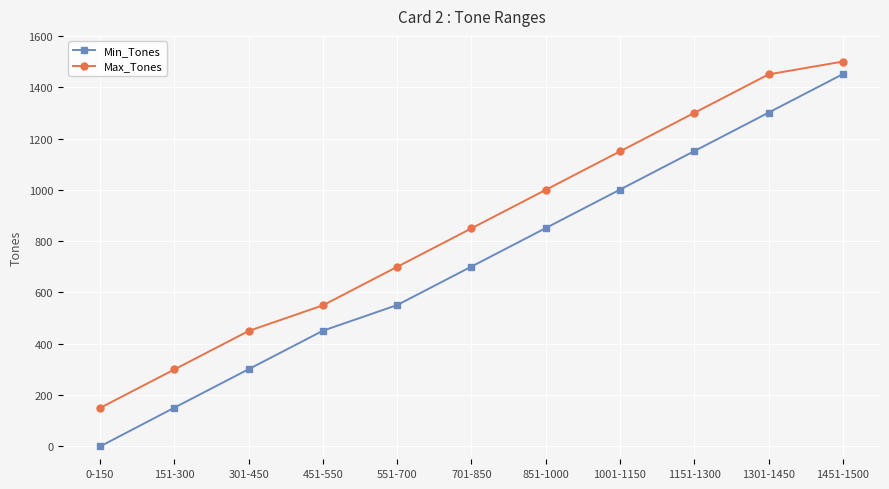

Does the chart have visible grid lines?

Yes